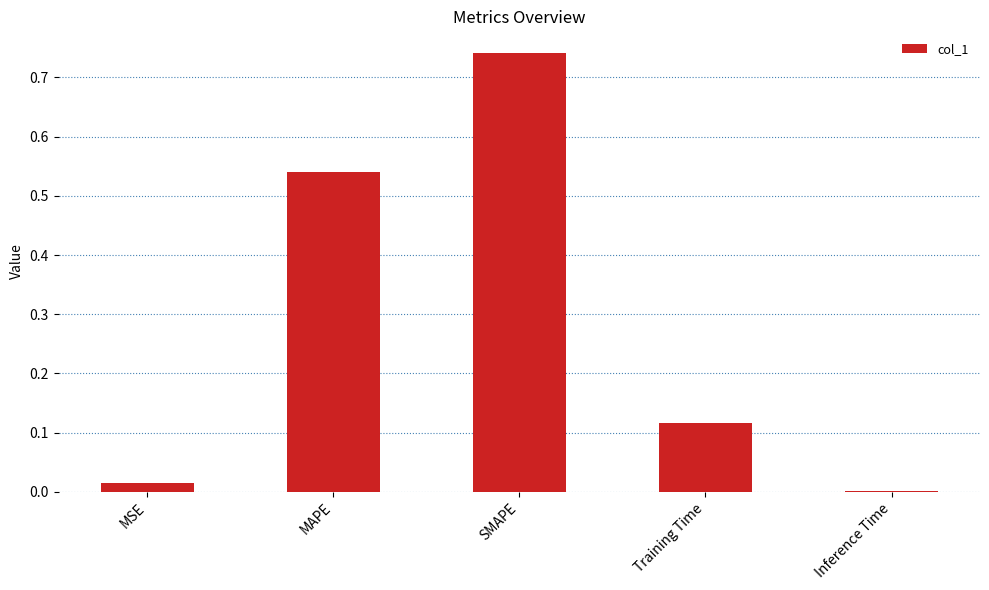

What is the sum of all values?

1.4